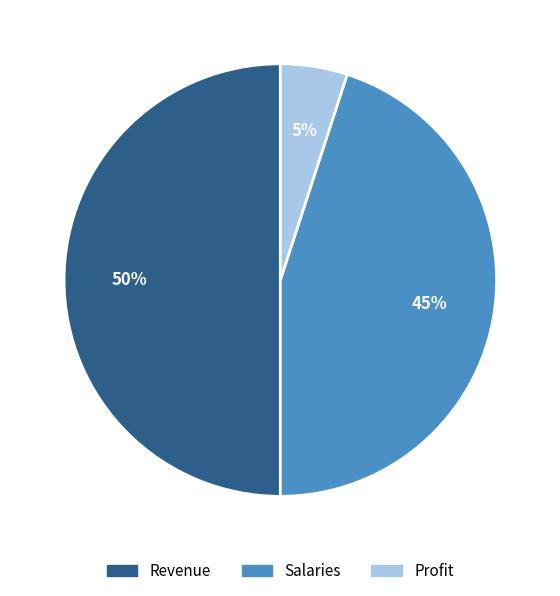

Which category has the smallest portion of the pie?

Profit